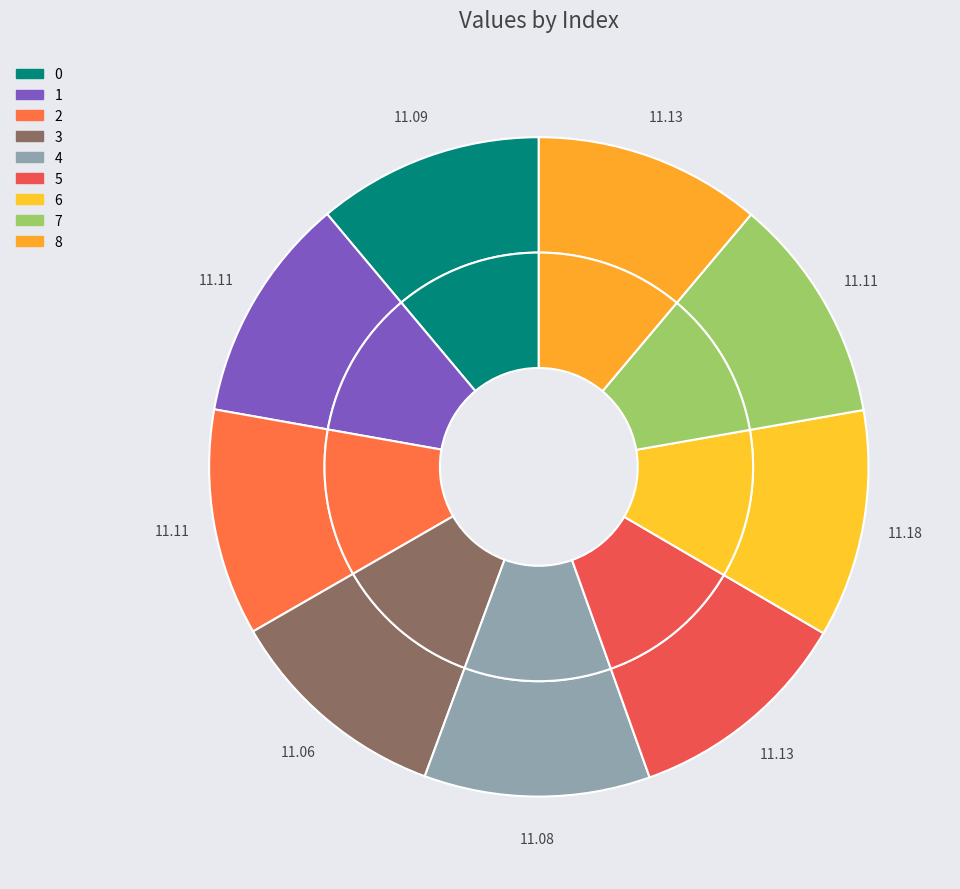

How many slices are in this pie chart?

9